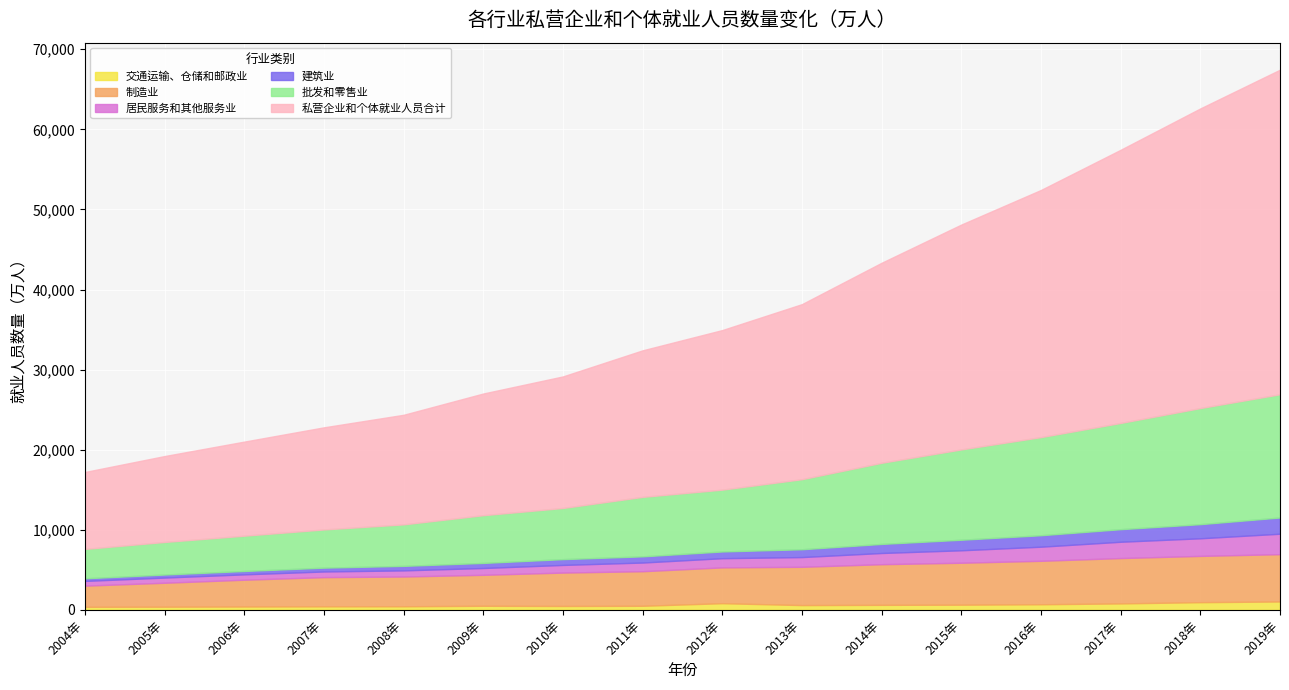

Rank the series by their maximum value, from lowest to highest.

交通运输、仓储和邮政业, 建筑业, 居民服务和其他服务业, 制造业, 批发和零售业, 私营企业和个体就业人员合计